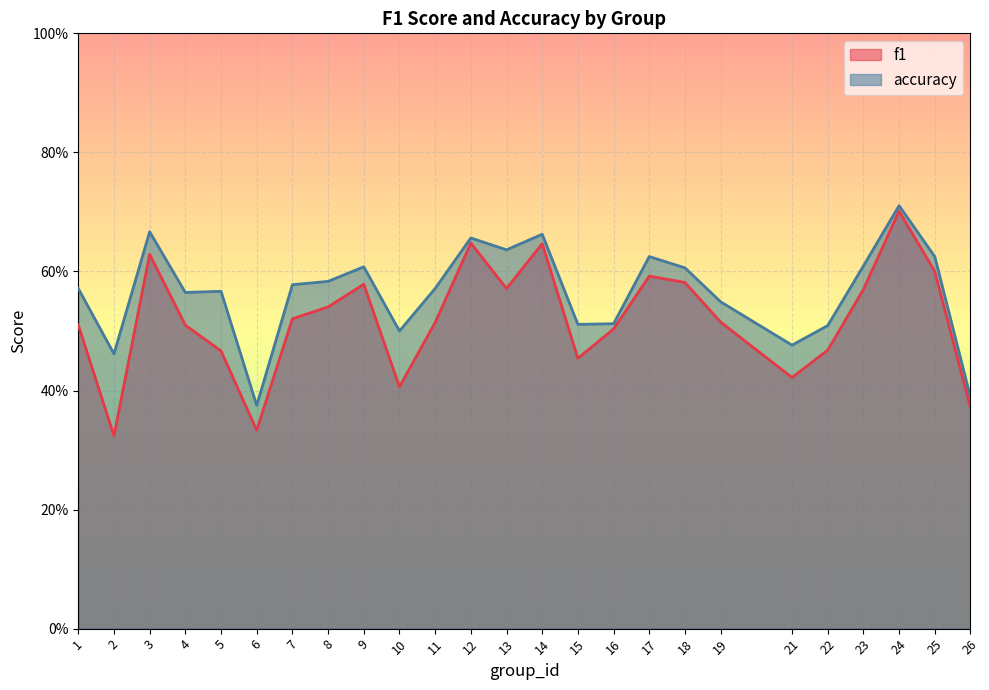

Where is the first local minimum for accuracy?

2